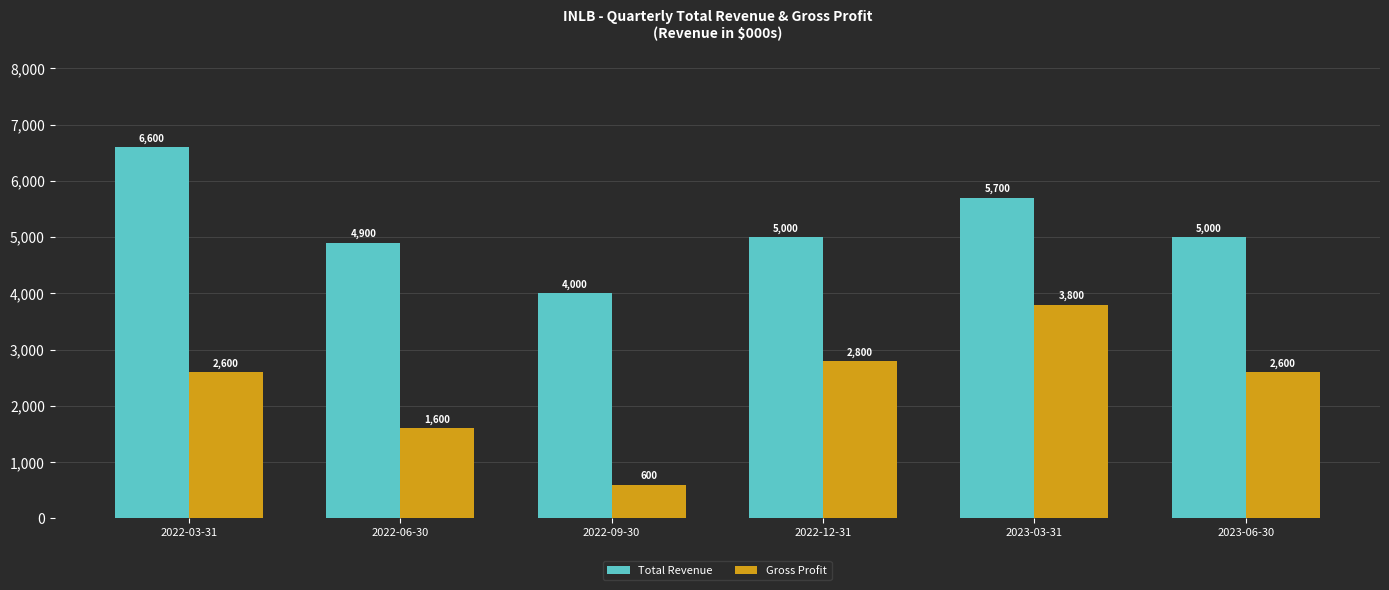

What is the difference between the Total Revenue values at 2023-06-30 and 2022-03-31?

1600